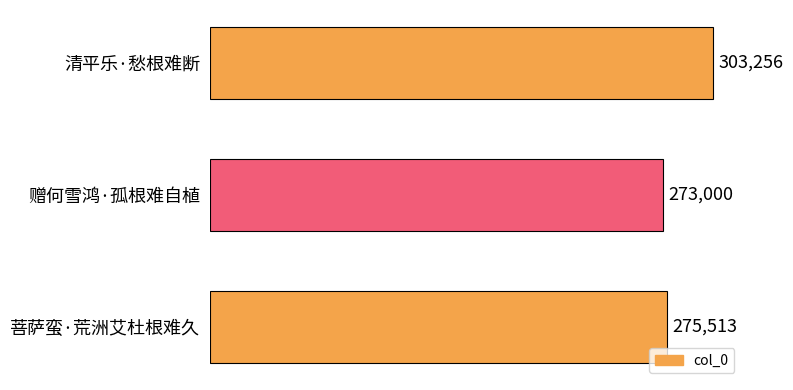

Is it true that the value at 清平乐·愁根难断 is 303256?

True